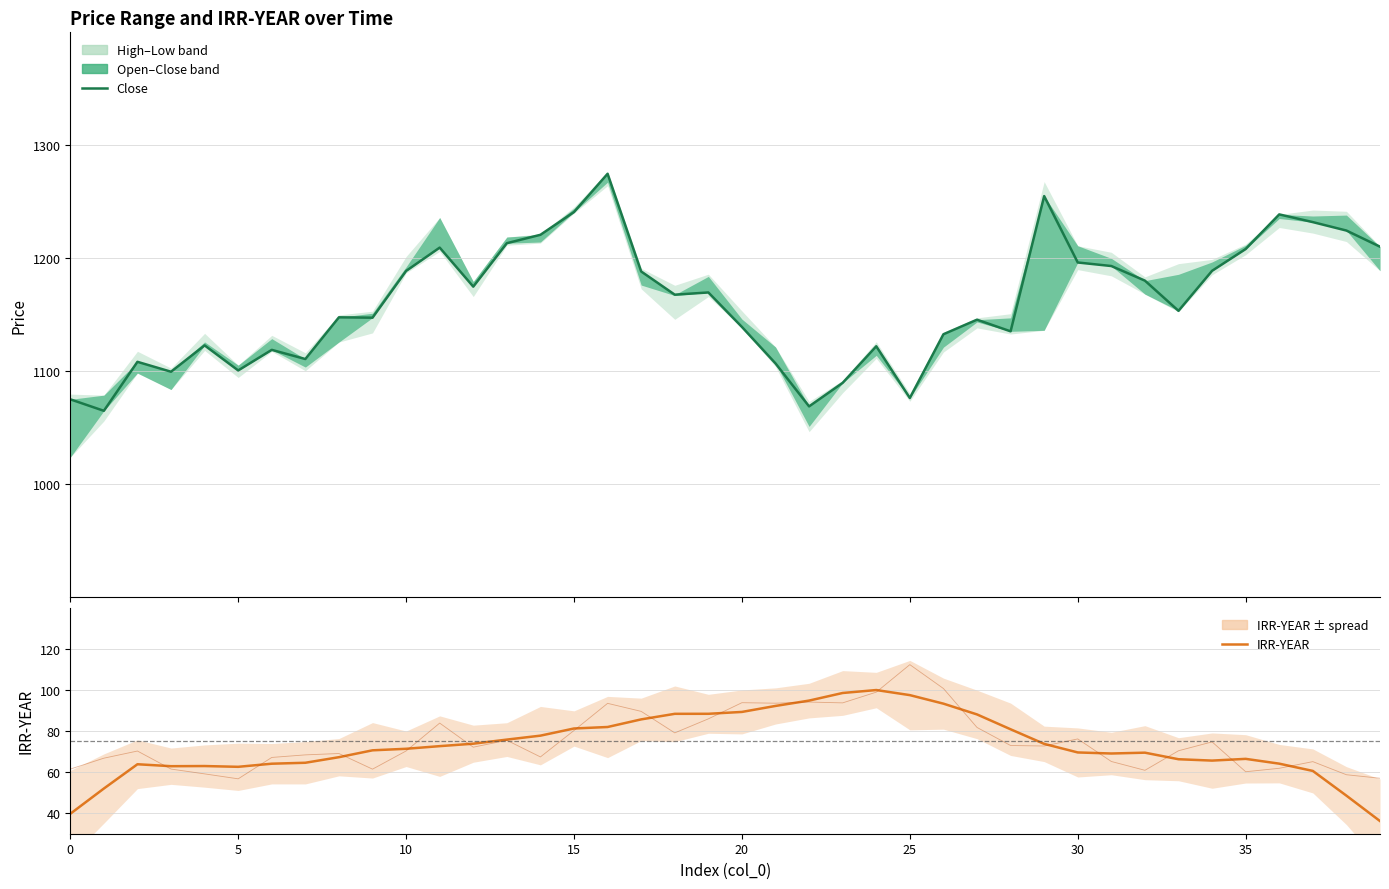

Rank the series by their average value, from highest to lowest.

Close, IRR-YEAR